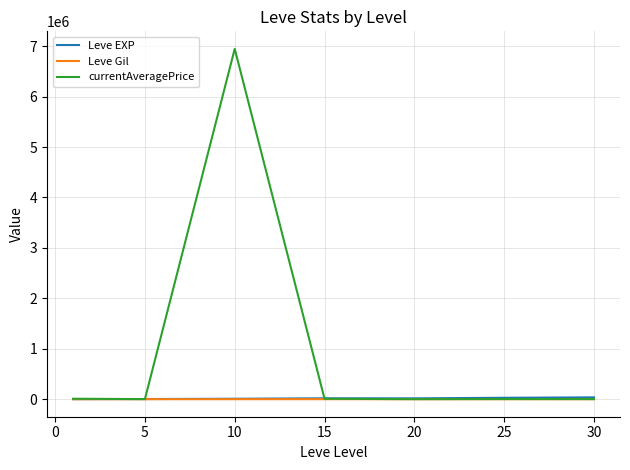

Which series has the largest range (max minus min)?

currentAveragePrice